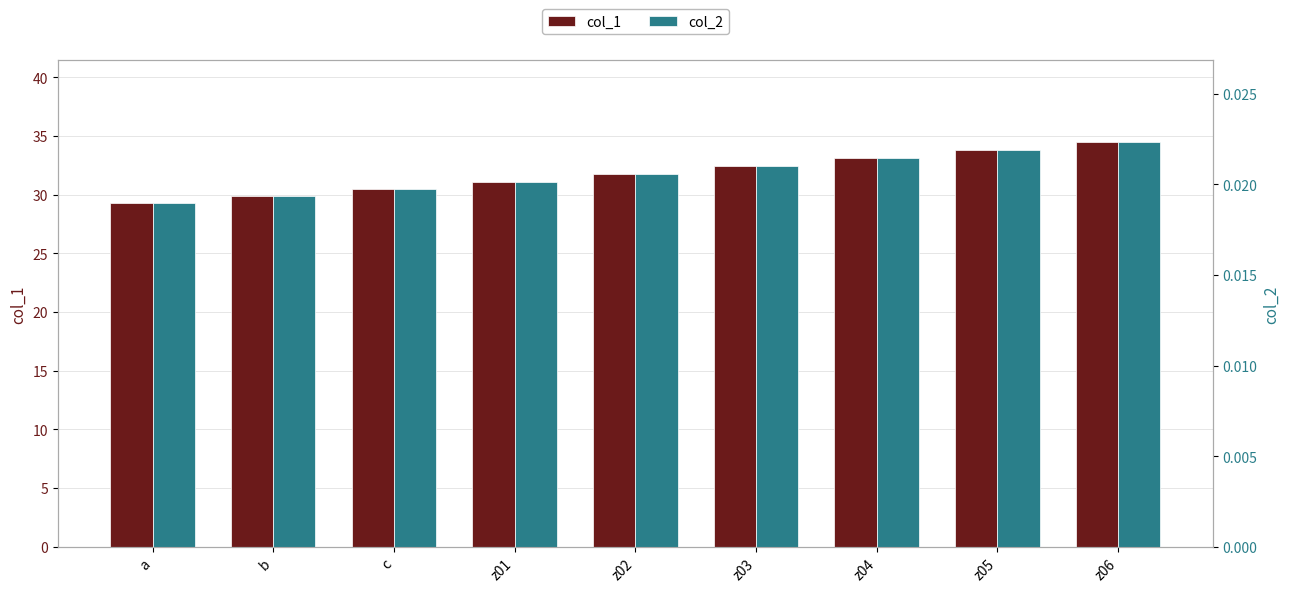

Is it true that col_2 equals 0.0 at z04?

False